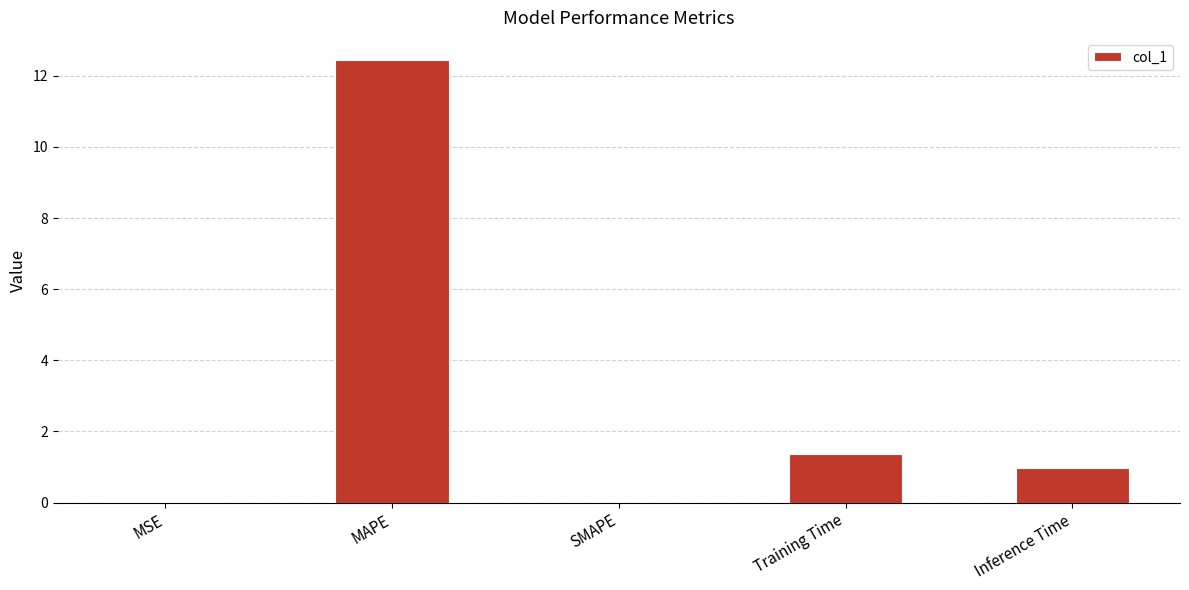

Which label corresponds to the largest value in the chart?

MAPE